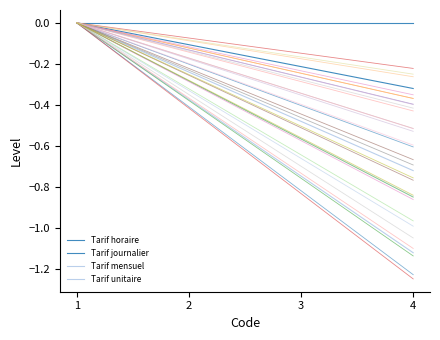

List the series in order of their peak value, highest first.

Tarif horaire, Tarif journalier, Tarif mensuel, Tarif unitaire